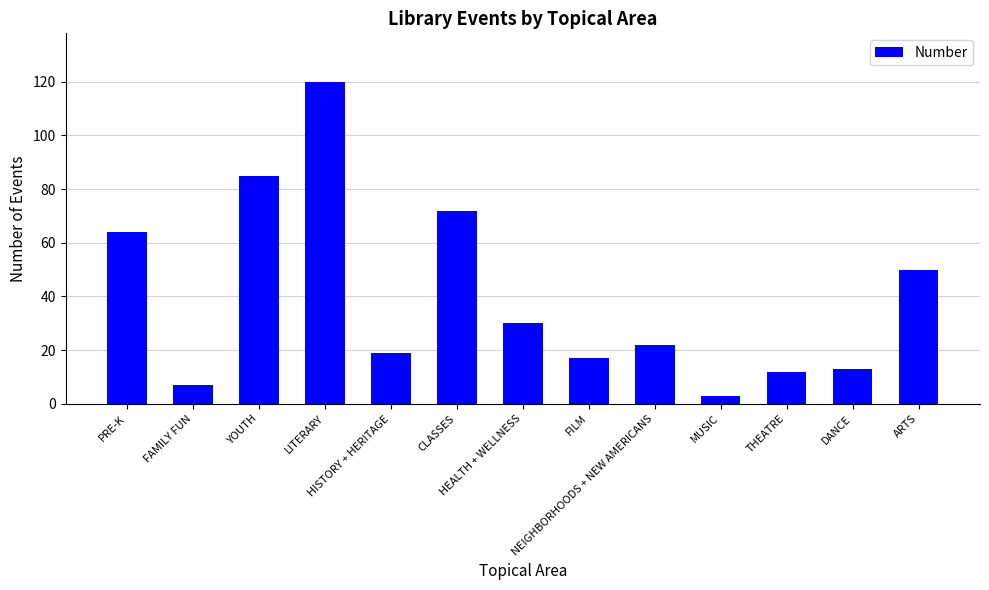

How many distinct data groups are displayed?

1